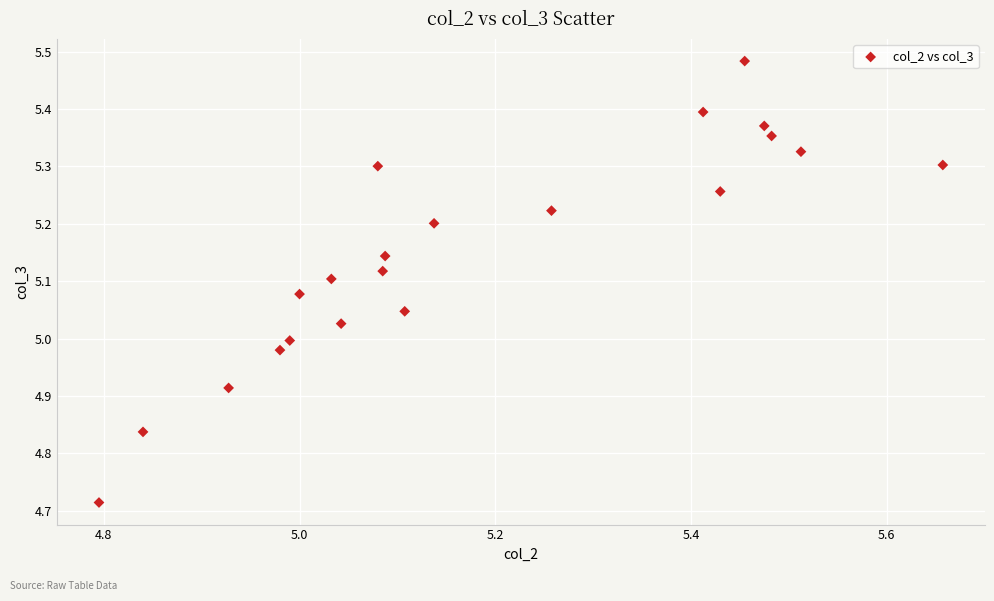

What is the range of X values (max minus min)?

0.9